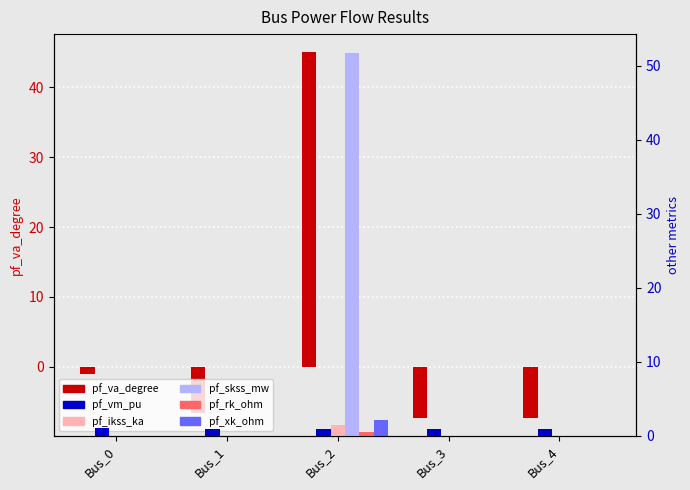

At how many categories does at least one series exceed 0?

5